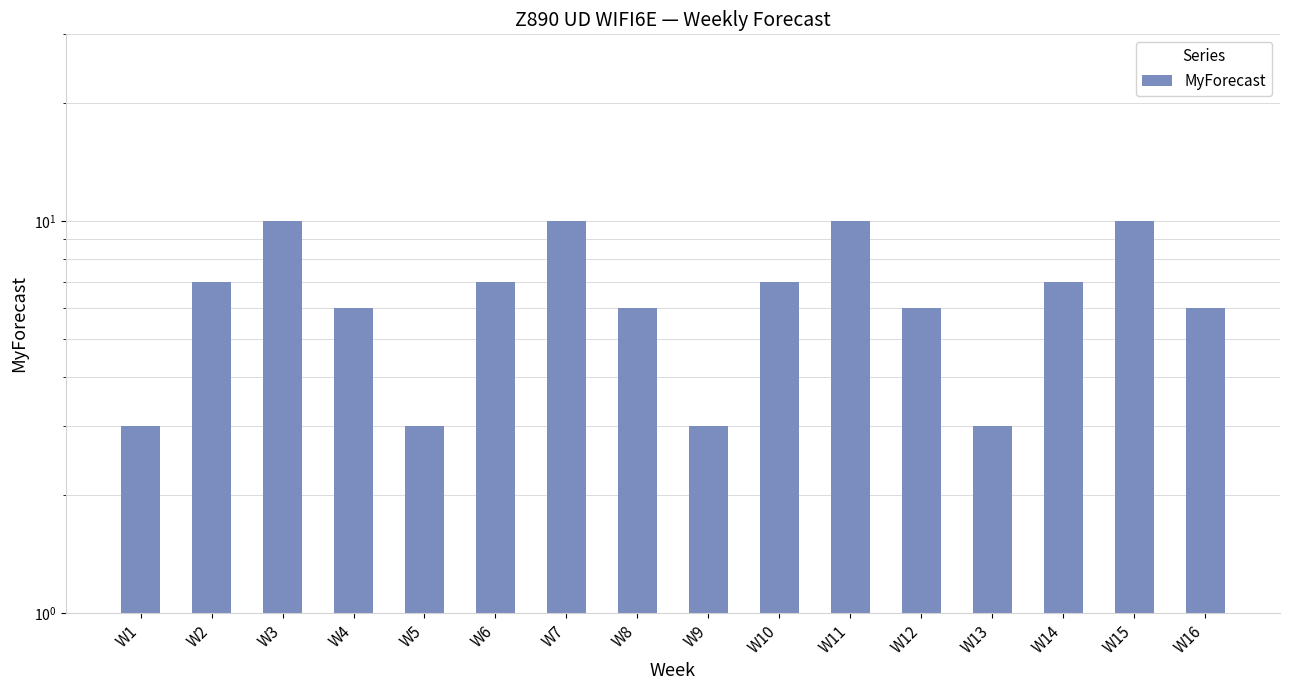

Approximately how many times larger is the value at W14 compared to W5?

2.3